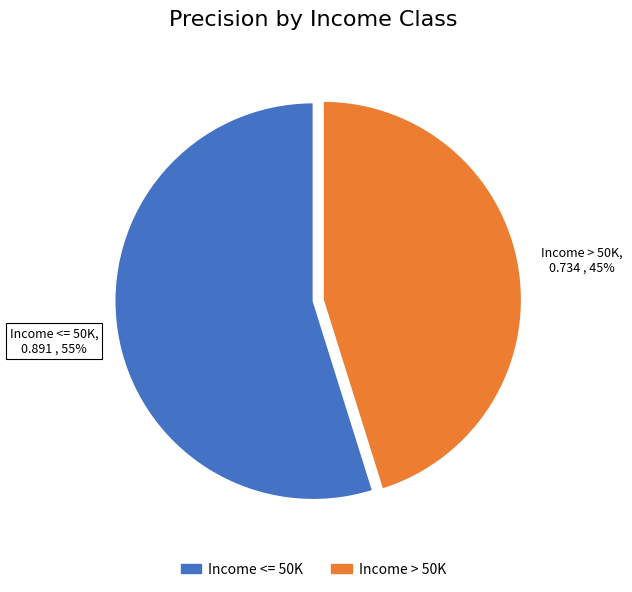

Which has a higher value, Income <= 50K or Income > 50K?

Income <= 50K